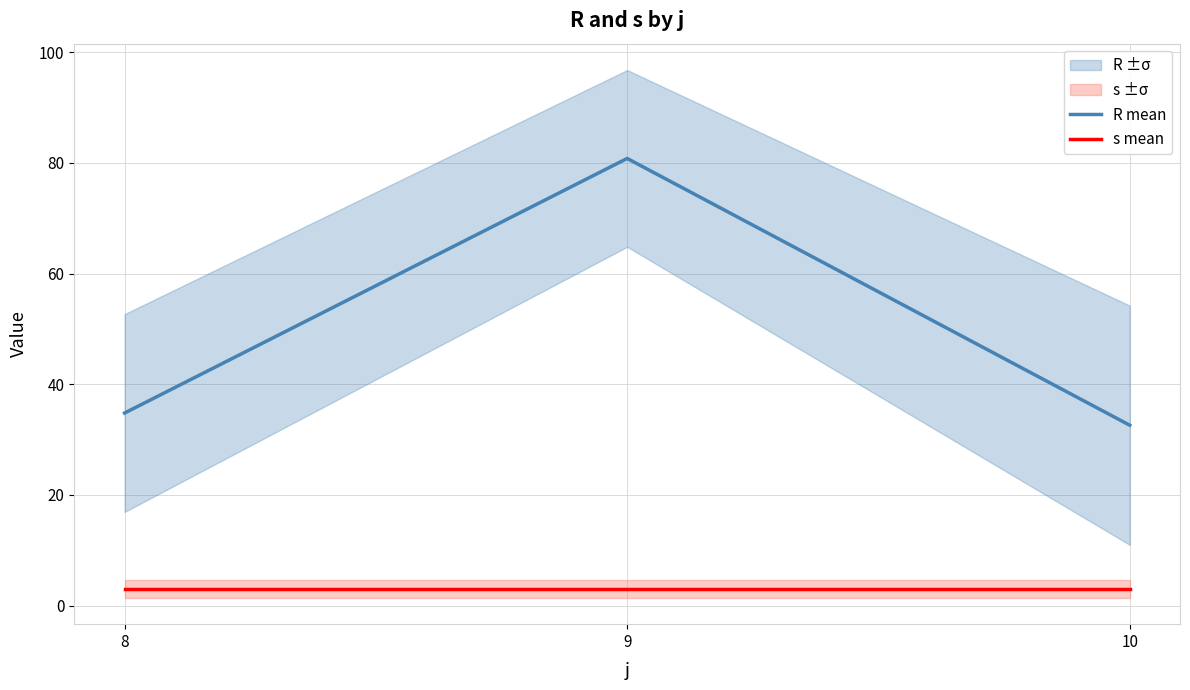

What is the smallest value displayed?

3.0